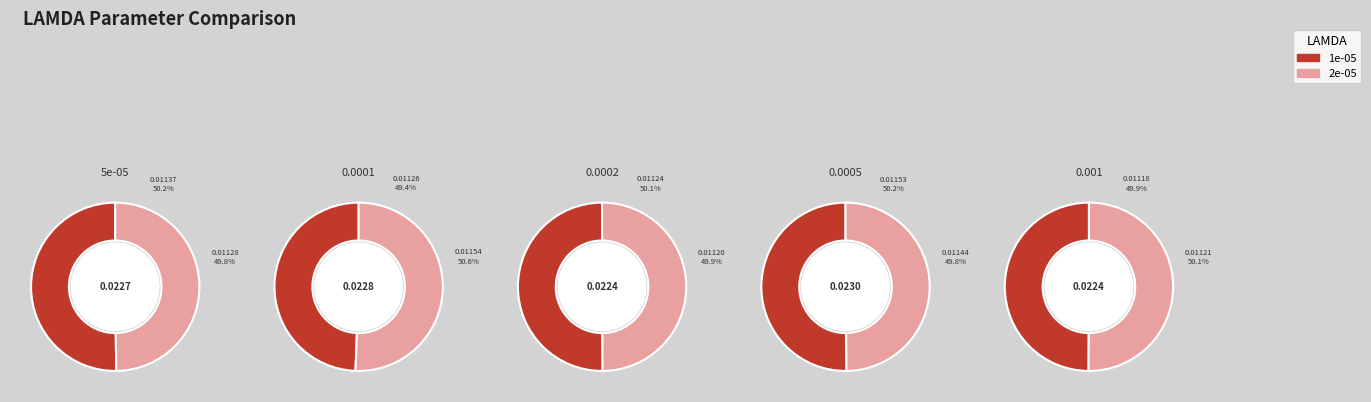

Which category has the smallest portion of the pie?

0.001